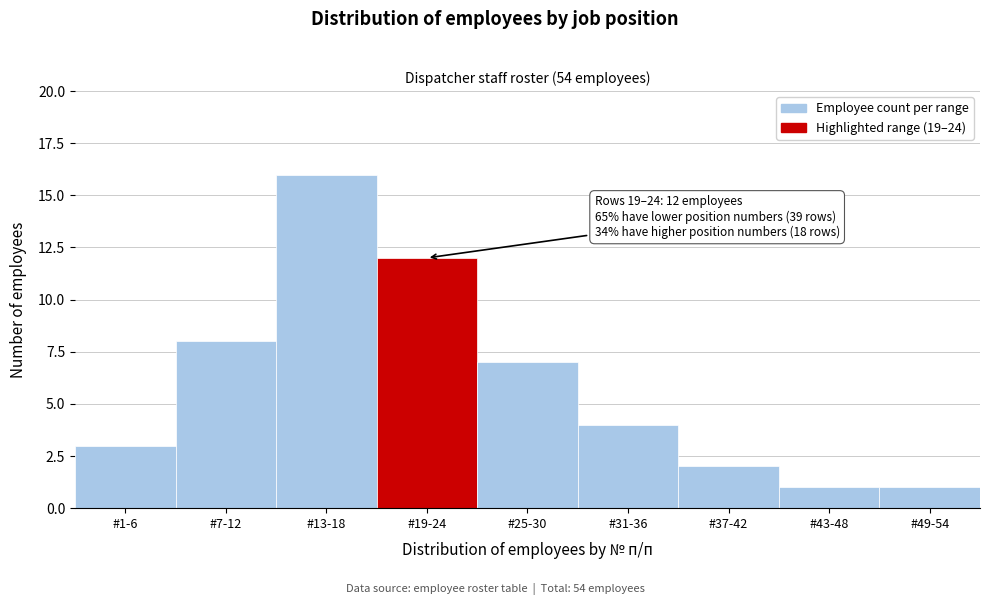

Reading left to right, what are all the values shown in this chart?

3	8	16	12	7	4	2	1	1